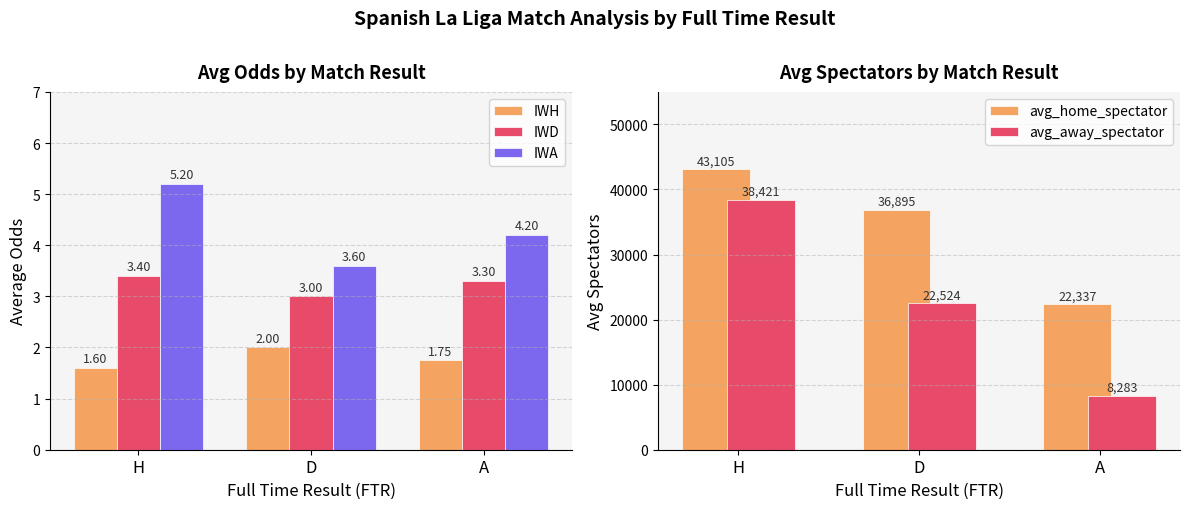

Is it true that IWA equals 3.6 at D?

True